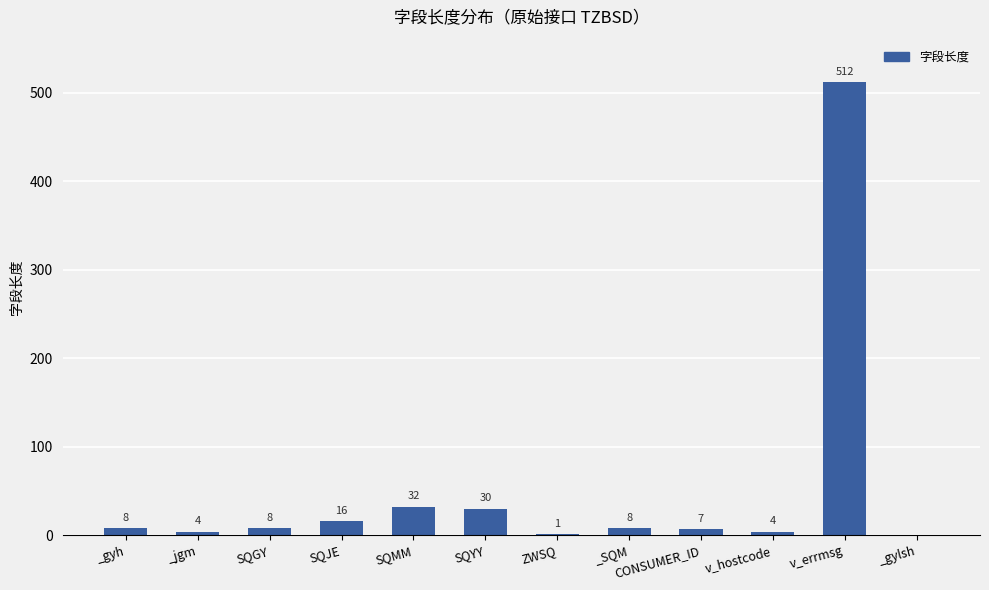

At which category does the chart reach its peak across all series?

v_errmsg